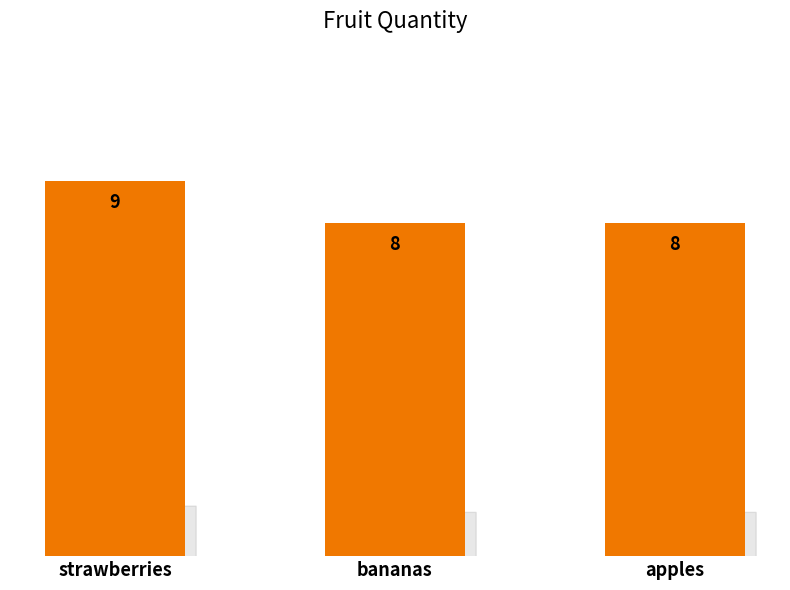

Read the value at apples.

8